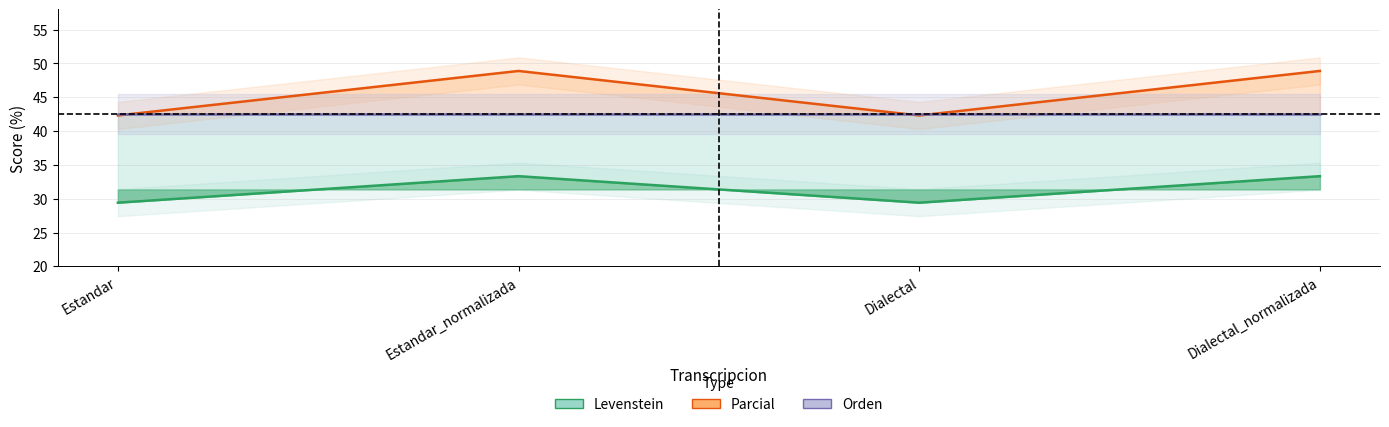

Which series has the largest range (max minus min)?

Parcial